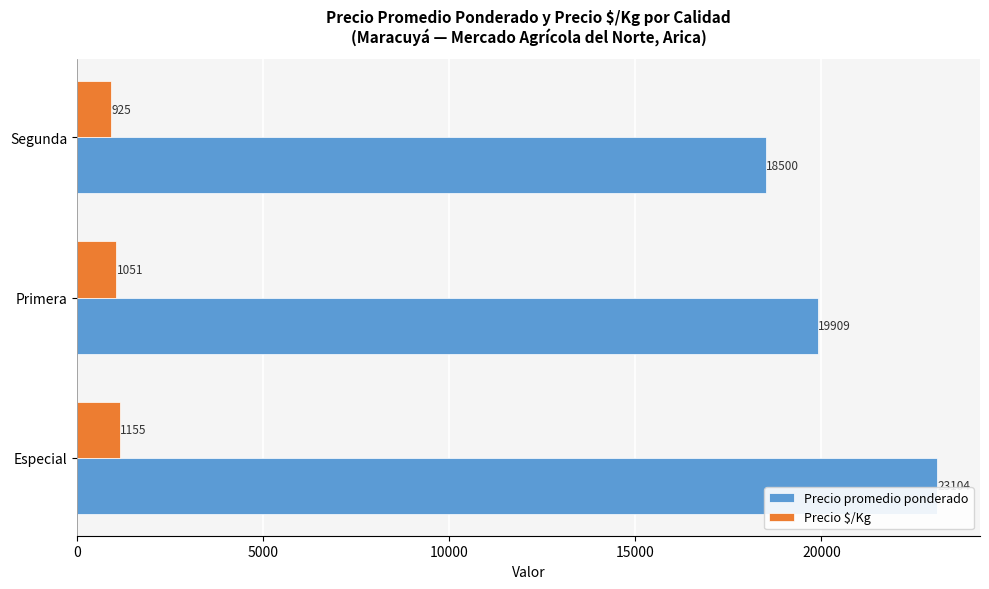

How many categories are shown in the chart?

3